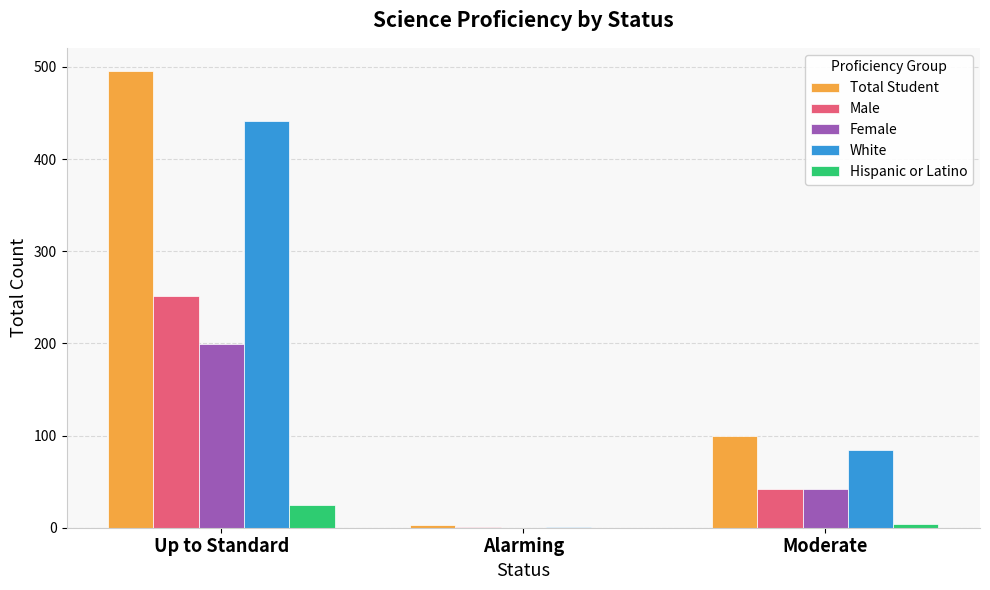

What is the sum of the Hispanic or Latino values at Alarming and Moderate?

4